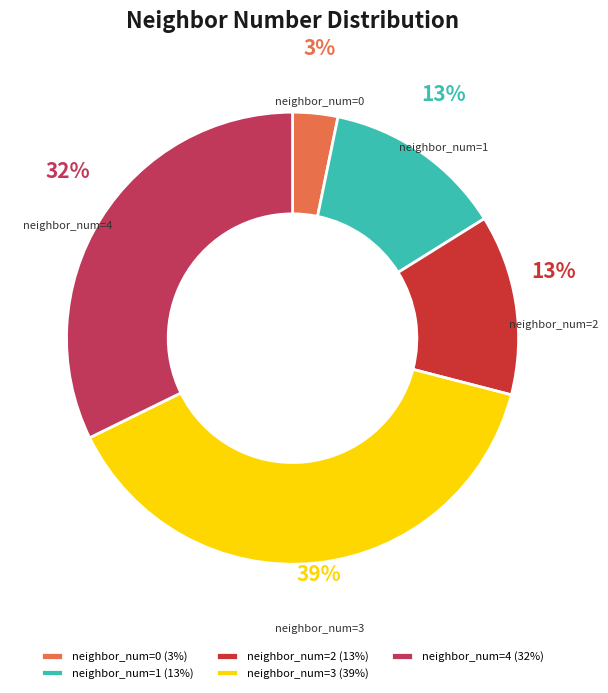

Is the sum of neighbor_num=1 and neighbor_num=3 greater than half?

Yes